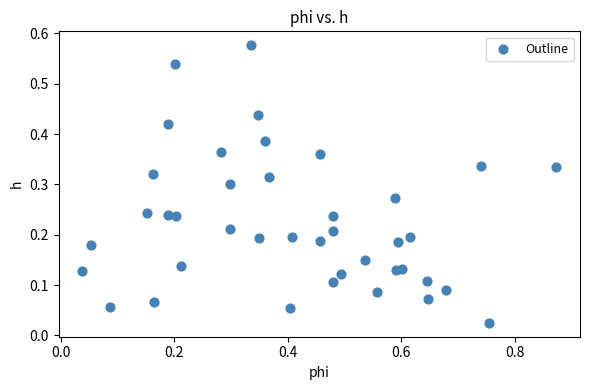

What is the range of X values (max minus min)?

0.8